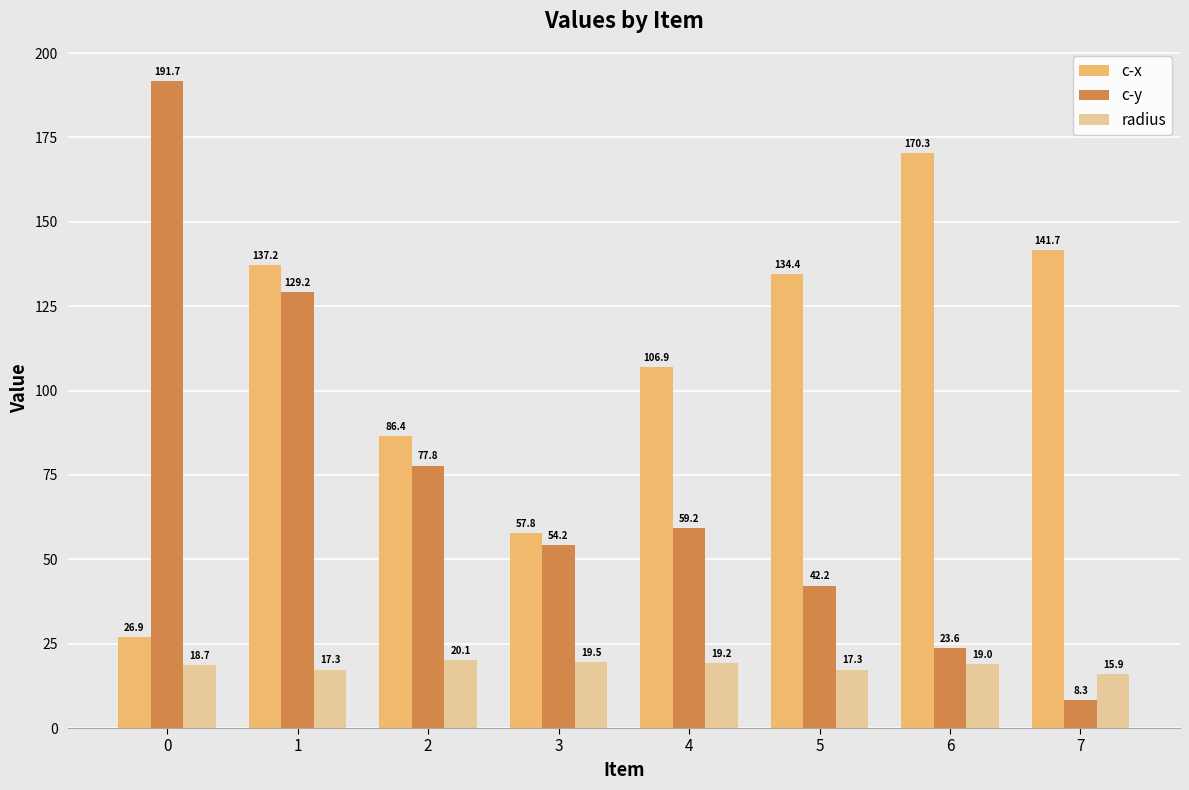

Are the bars grouped side by side (vs. stacked)?

Yes